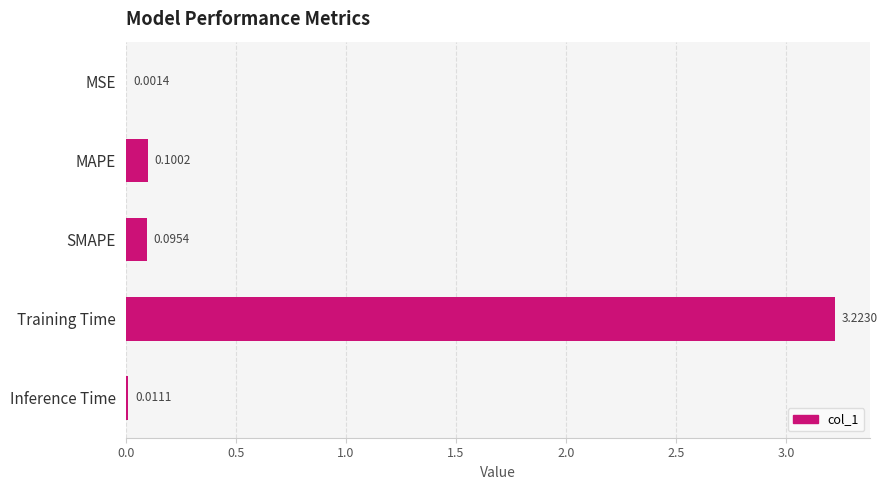

Which label corresponds to the largest value in the chart?

Training Time